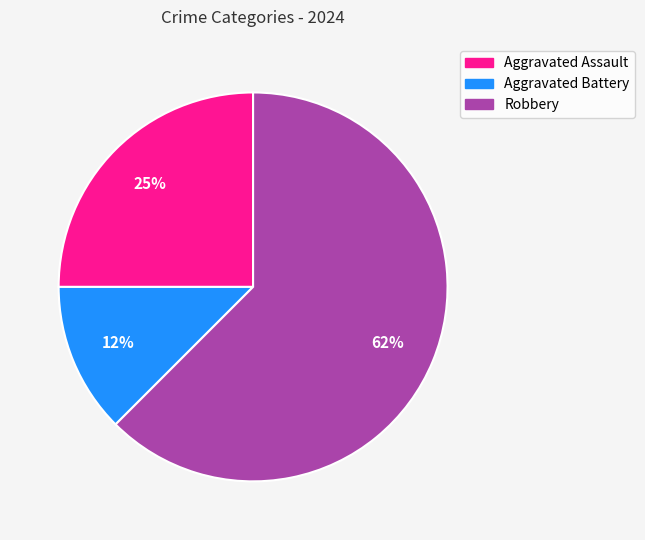

Is Robbery the majority of the pie?

Yes